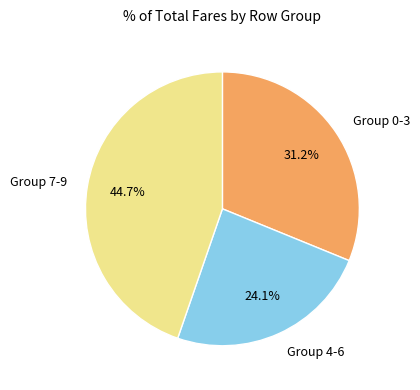

How many slices are in this pie chart?

3